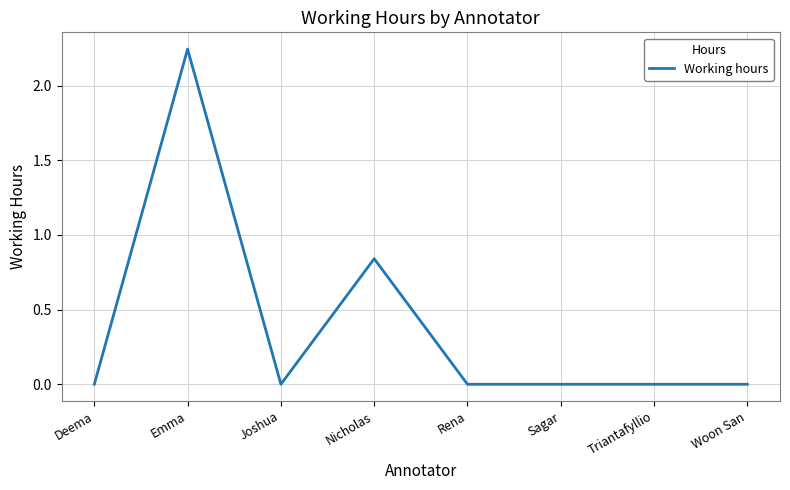

The chart shows a value of 1.4 at Sagar. True or false?

False